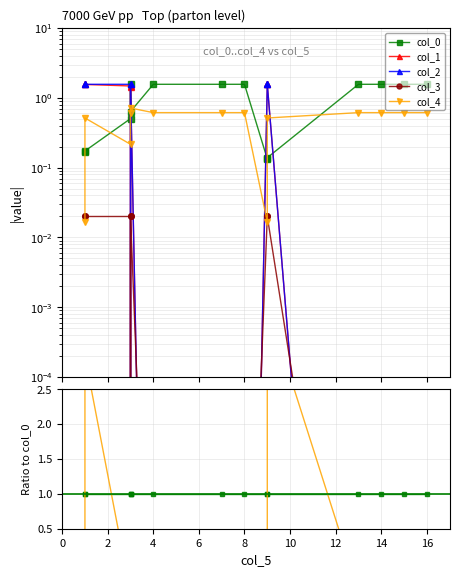

At how many categories does at least one series exceed -2?

14